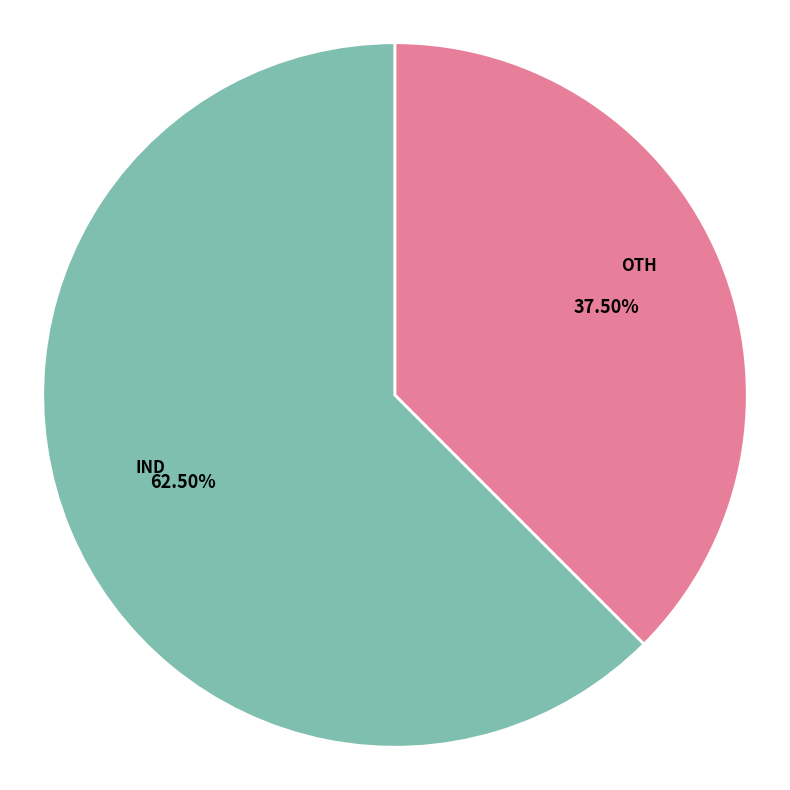

Which category has the smallest portion of the pie?

OTH